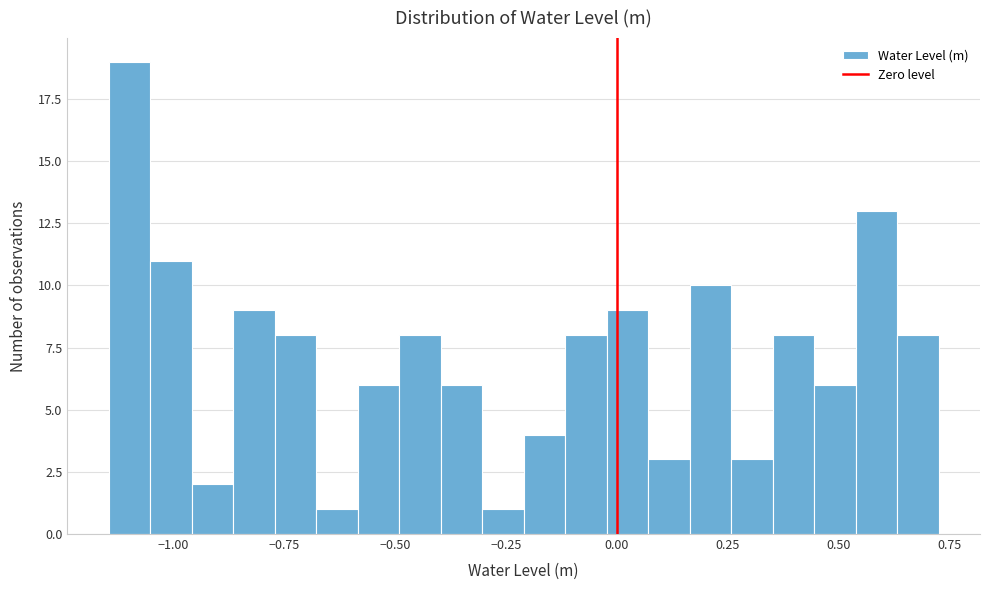

Read against the x-axis, roughly where is the centre of the tallest bar?

-1.10